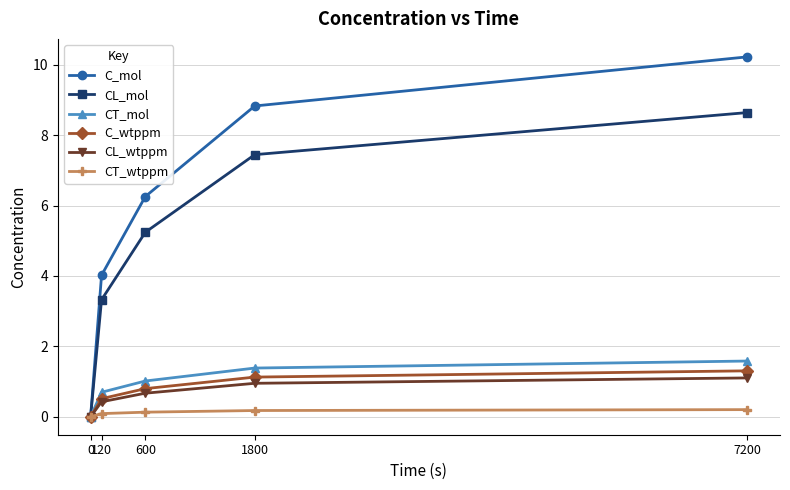

Rank the series by their maximum value, from lowest to highest.

CT_wtppm, CL_wtppm, C_wtppm, CT_mol, CL_mol, C_mol